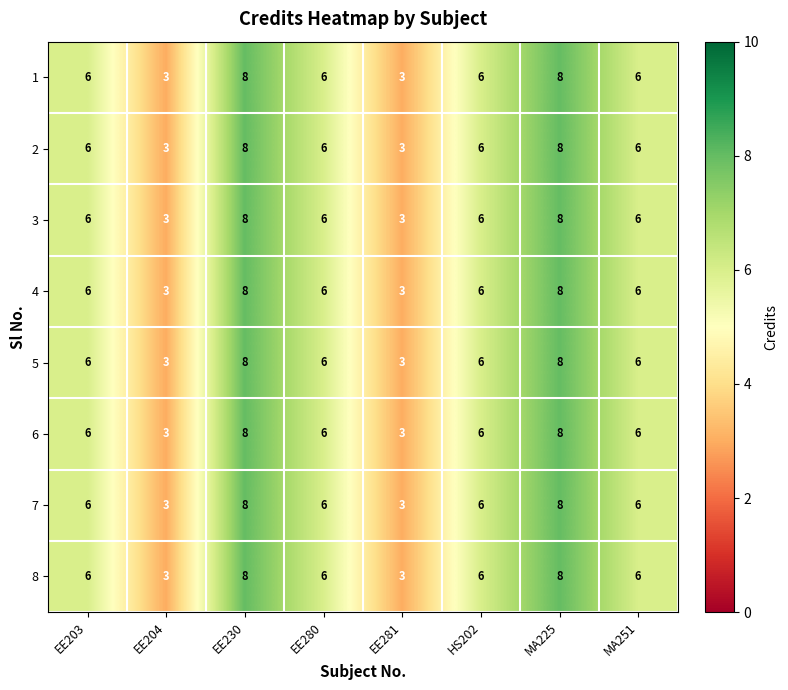

What is the approximate value of 8 at HS202?

6